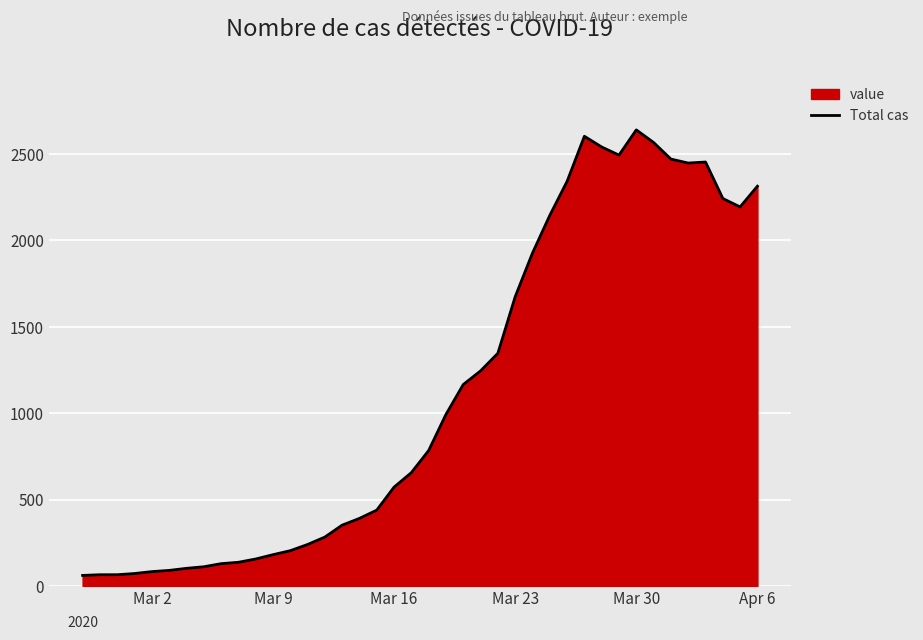

What is the minimum value shown in the chart?

61